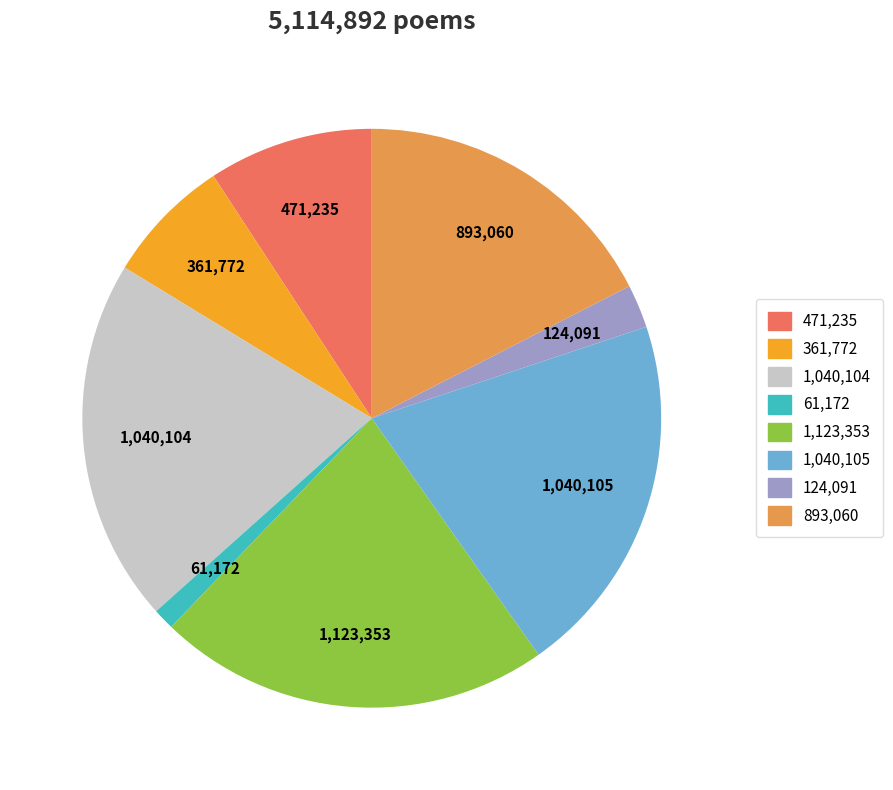

Is there a majority slice in this chart?

No